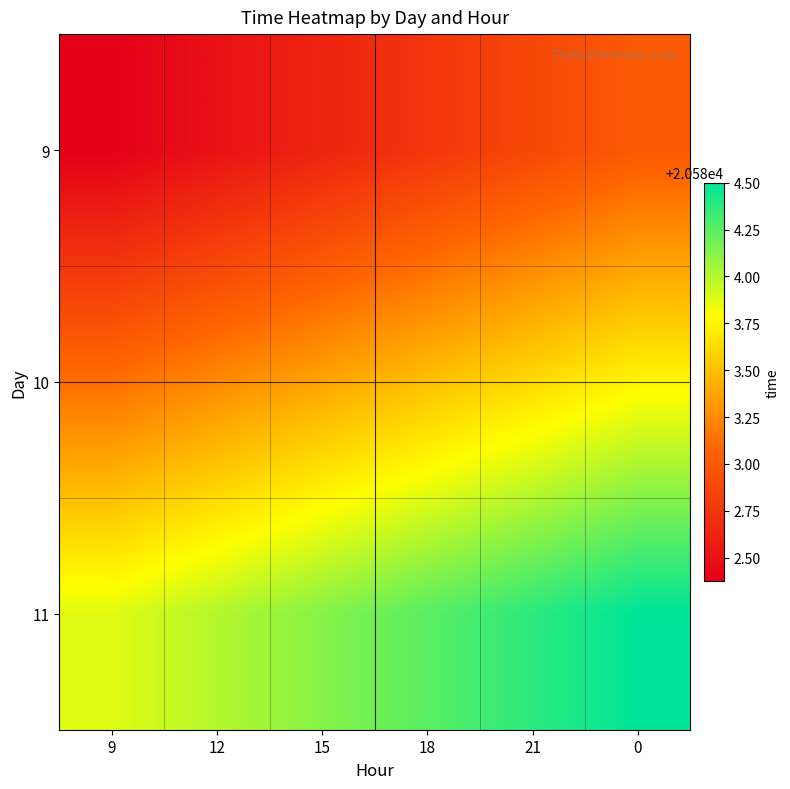

How many data points does each series have?

6